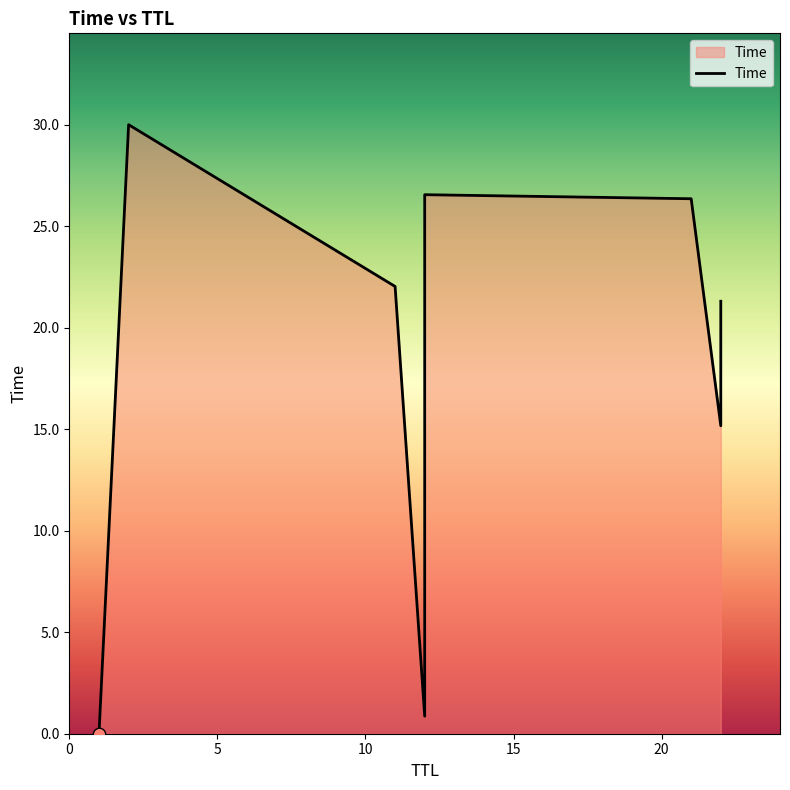

Between 12 and 2, which is larger?

2